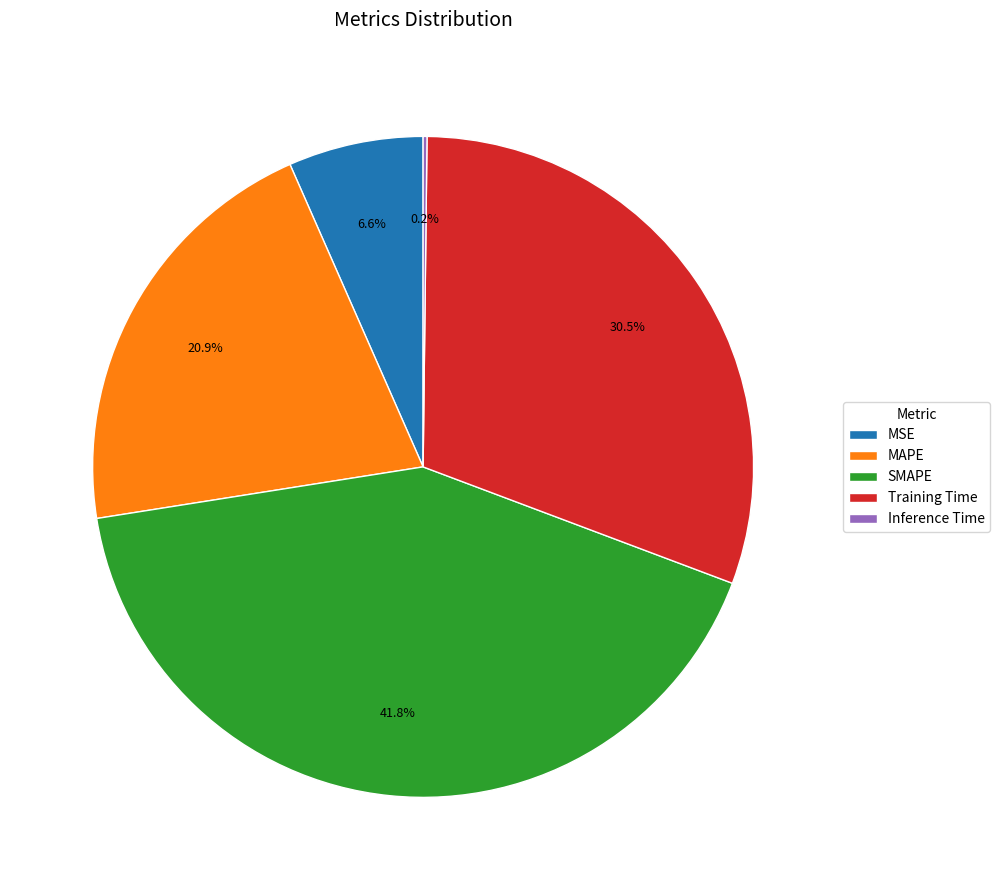

Is there a majority slice in this chart?

No